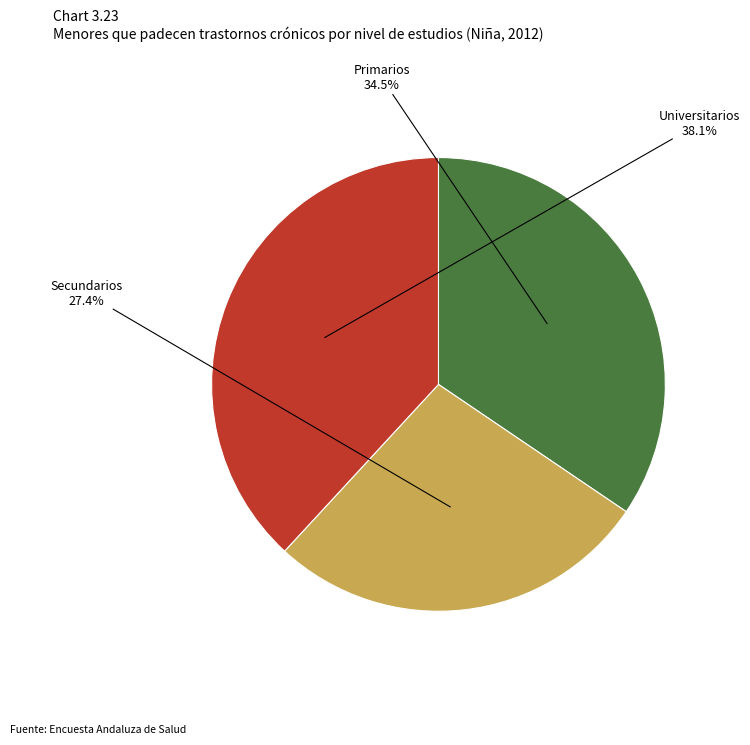

Is there a majority slice in this chart?

No